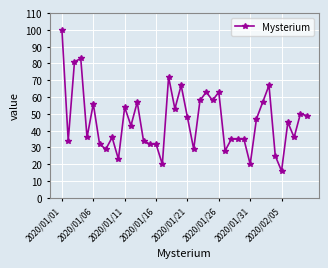

How many series are shown in this chart?

1